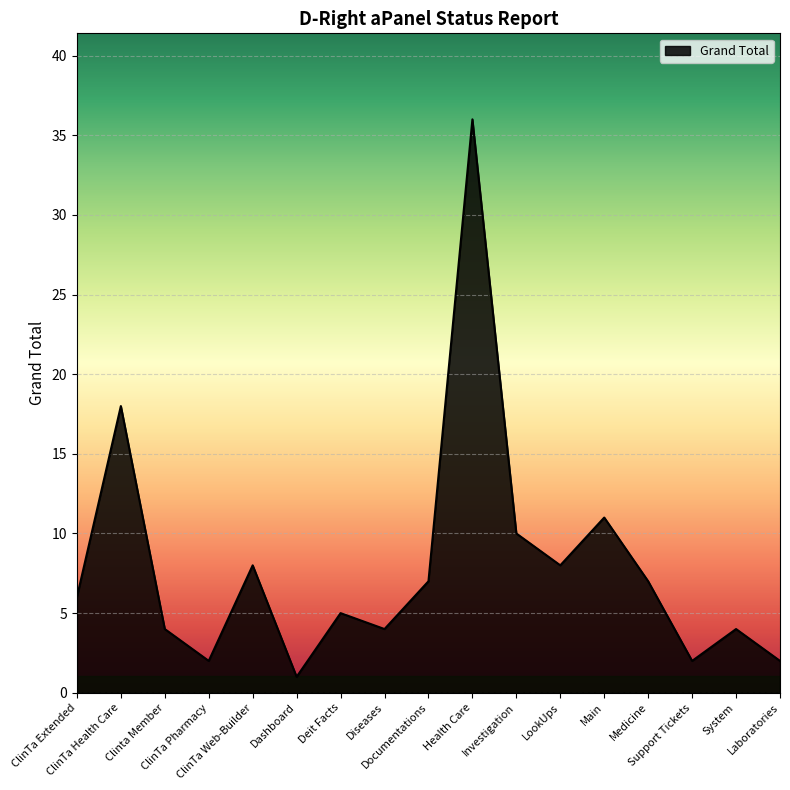

Reading left to right, what are all the values shown in this chart?

ClinTa Extended=6	ClinTa Health Care=18	Clinta Member=4	ClinTa Pharmacy=2	ClinTa Web-Builder=8	Dashboard=1	Deit Facts=5	Diseases=4	Documentations=7	Health Care=36	Investigation=10	LookUps=8	Main=11	Medicine=7	Support Tickets=2	System=4	Laboratories=2